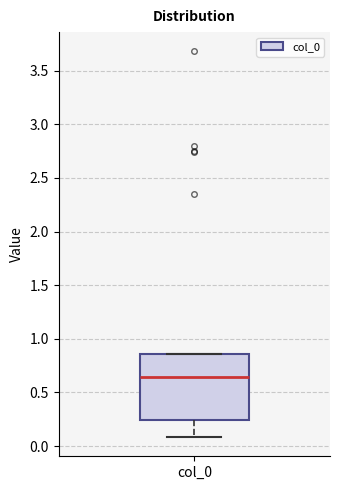

Transcribe this box plot: give where the median line is, the range the box spans, and where the two whiskers end, as read against the y-axis. The values are not printed on the chart, so give them approximately, as read against the axis.

median 0.65, box 0.25 to 0.85, whiskers 0.10 to 0.85